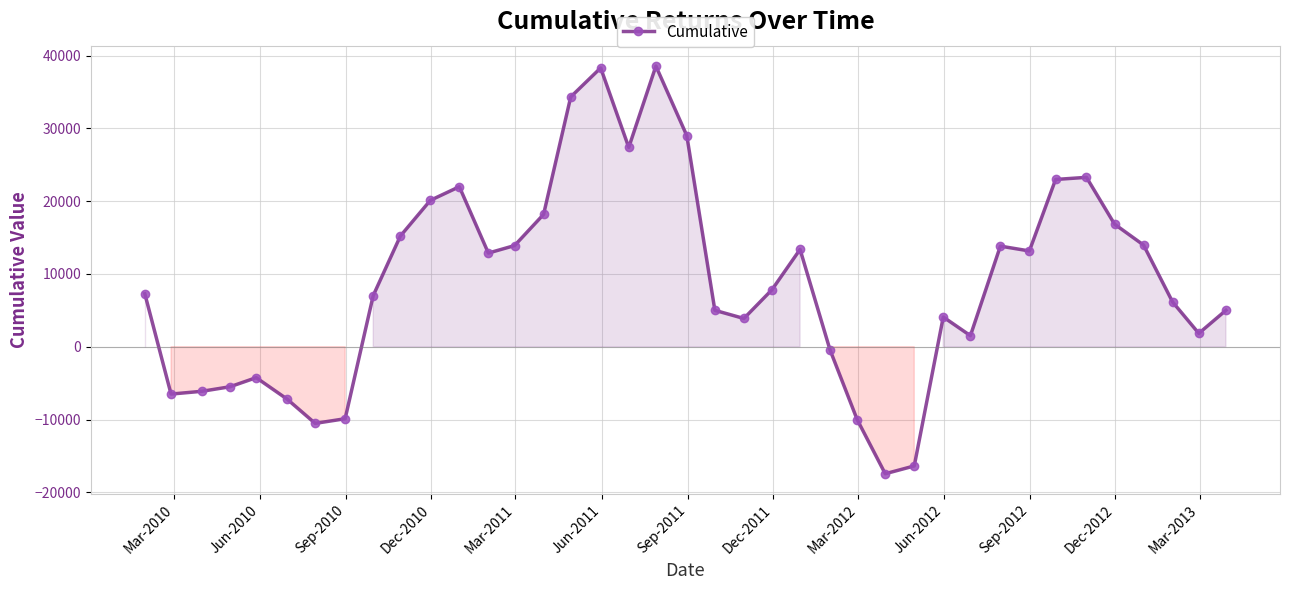

What is the difference between the second highest and second lowest values?

54699.2